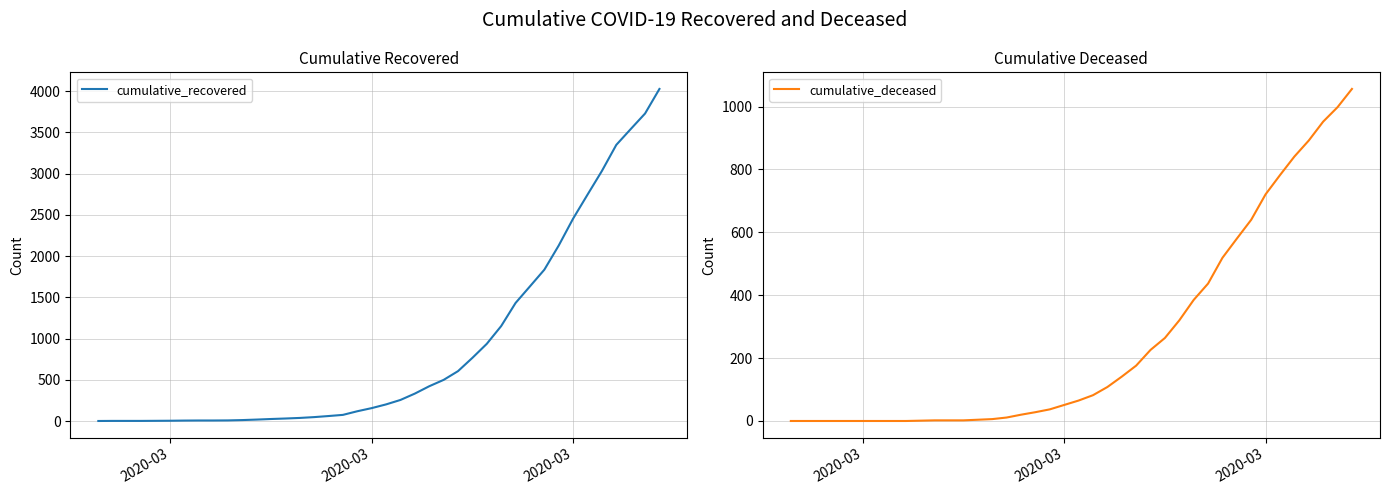

The cumulative_deceased series shows 3 at 14. True or false?

False